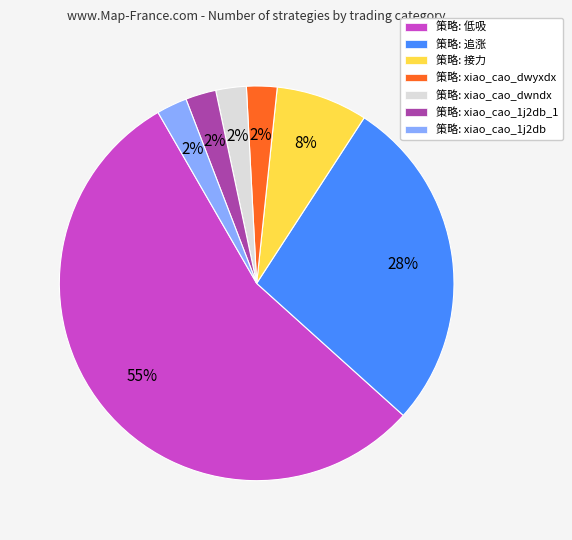

To the nearest percent, what is the average slice percentage?

14%